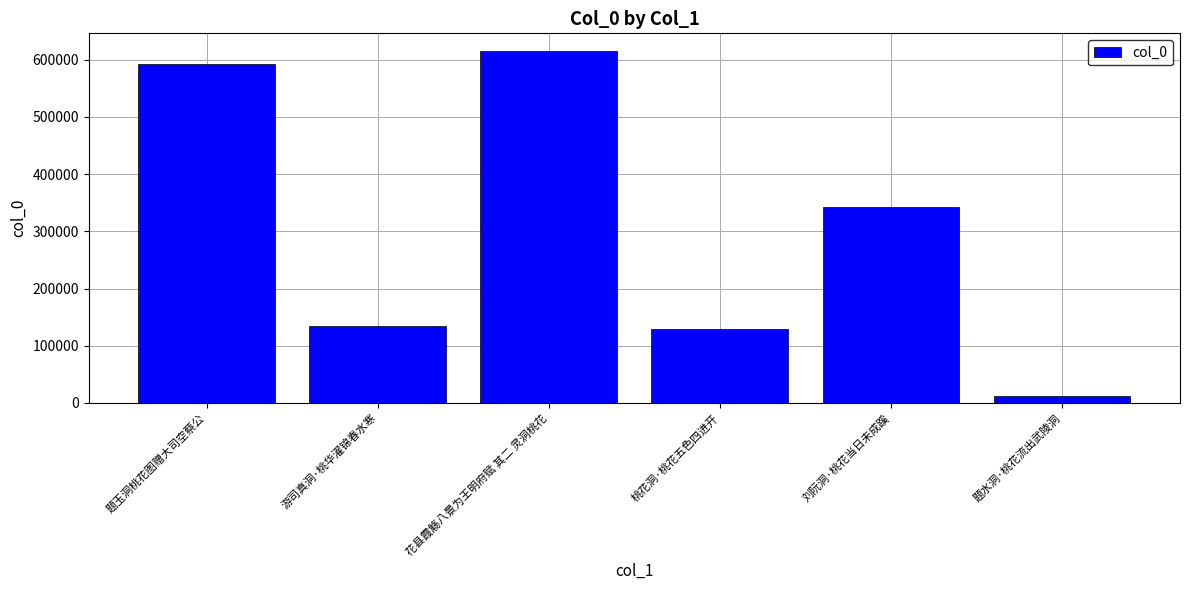

Approximately how many times larger is the value at 游司真洞·桃华濯锦春水寒 compared to 刘阮洞·桃花当日未成蹊?

0.4